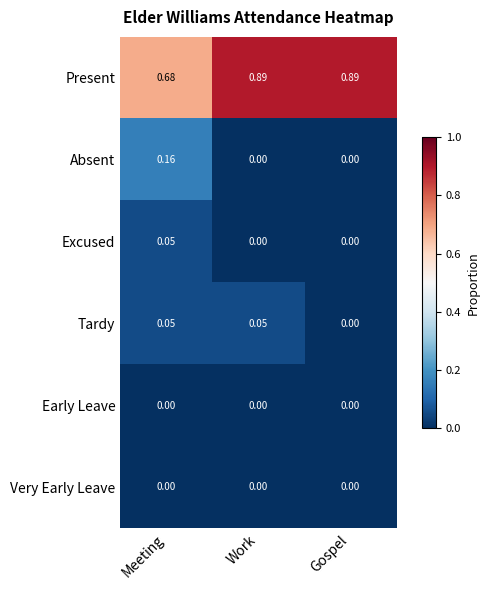

Which series has the largest range (max minus min)?

Present